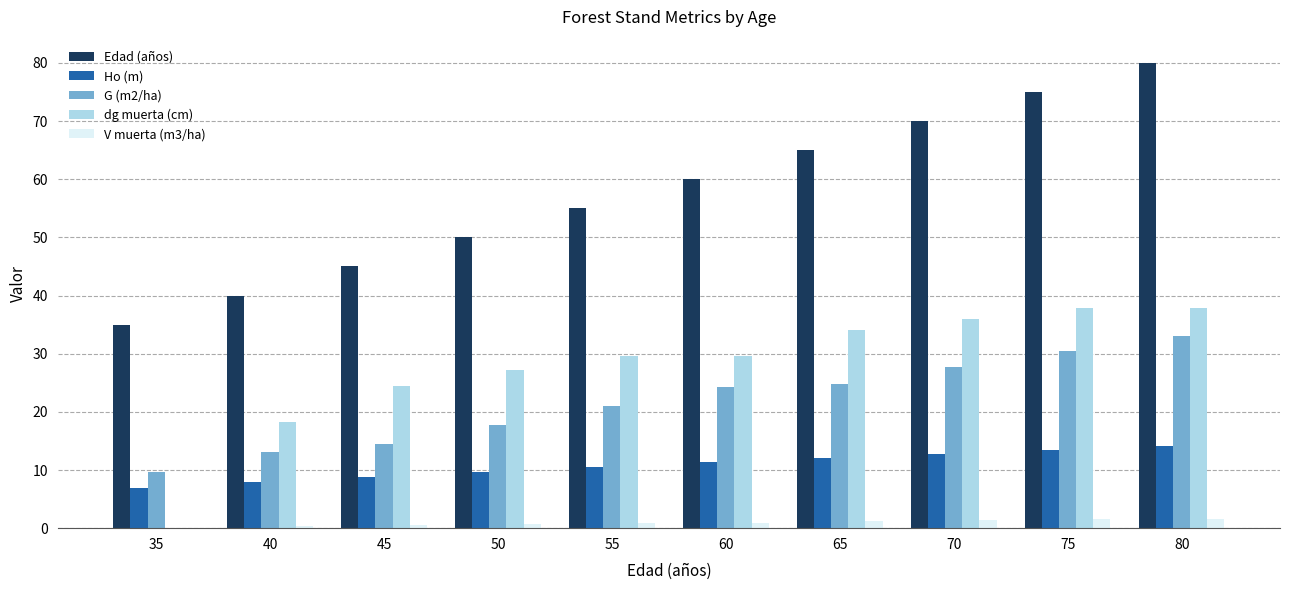

Which series has the largest total across all categories?

Edad (años)